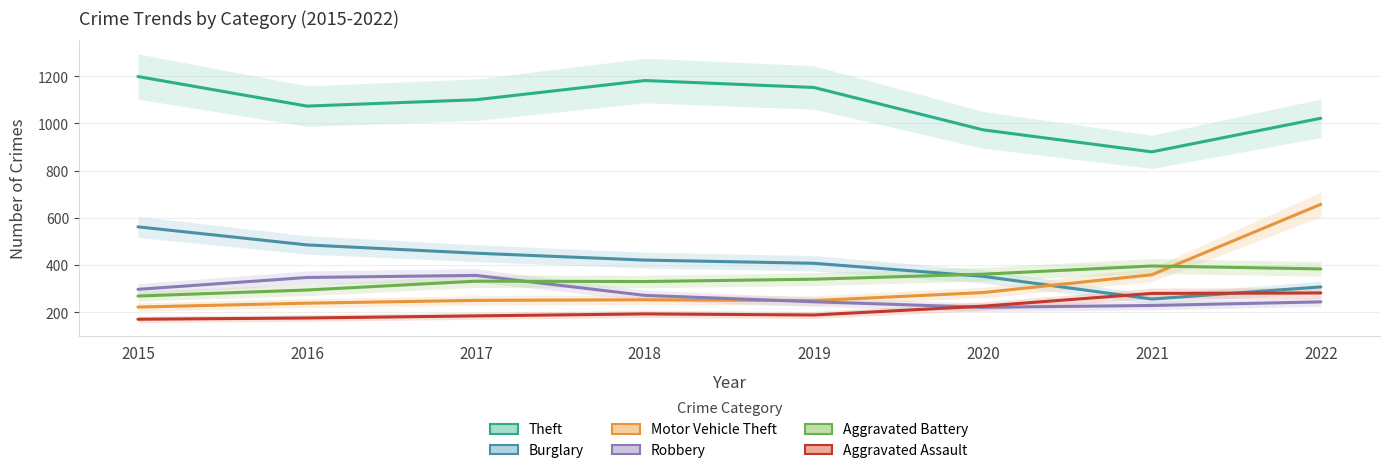

True or false: Theft has a value of 1073.7 at 2016.

True